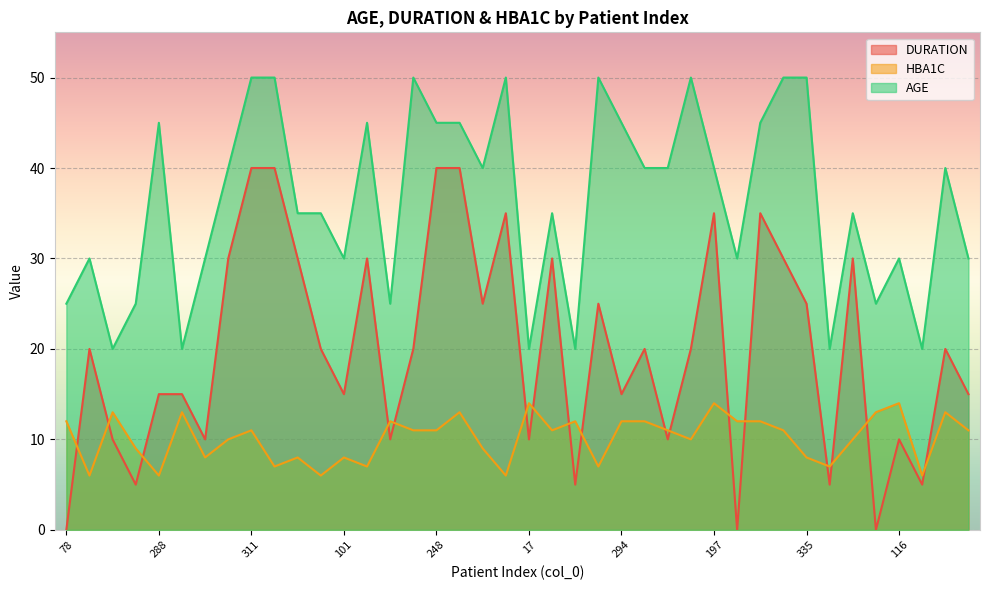

What position from the right is 139?

6